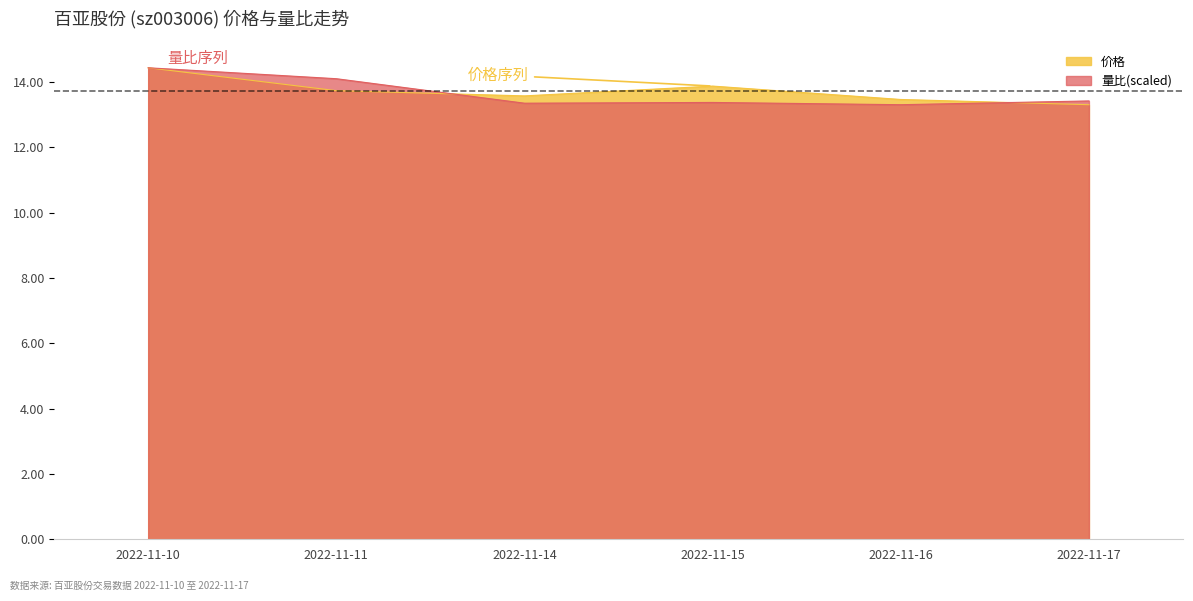

Reading left to right, transcribe all the data shown in this chart.

价格: 2022-11-10=14.4	2022-11-11=13.7	2022-11-14=13.6	2022-11-15=13.9	2022-11-16=13.5	2022-11-17=13.3
量比: 2022-11-10=14.4	2022-11-11=14.1	2022-11-14=13.3	2022-11-15=13.4	2022-11-16=13.3	2022-11-17=13.4